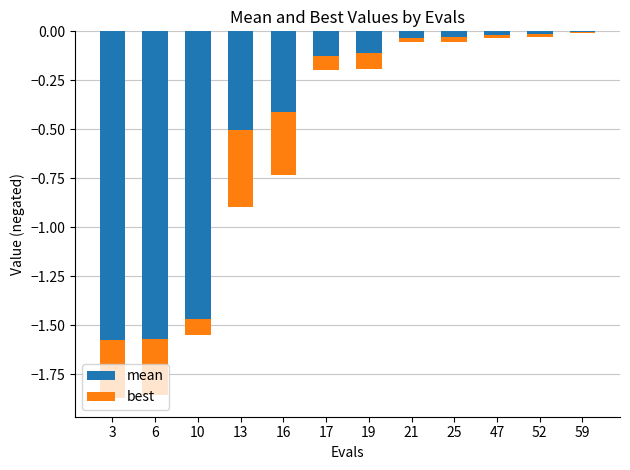

Rank the series at 10 from highest to lowest value.

best, mean